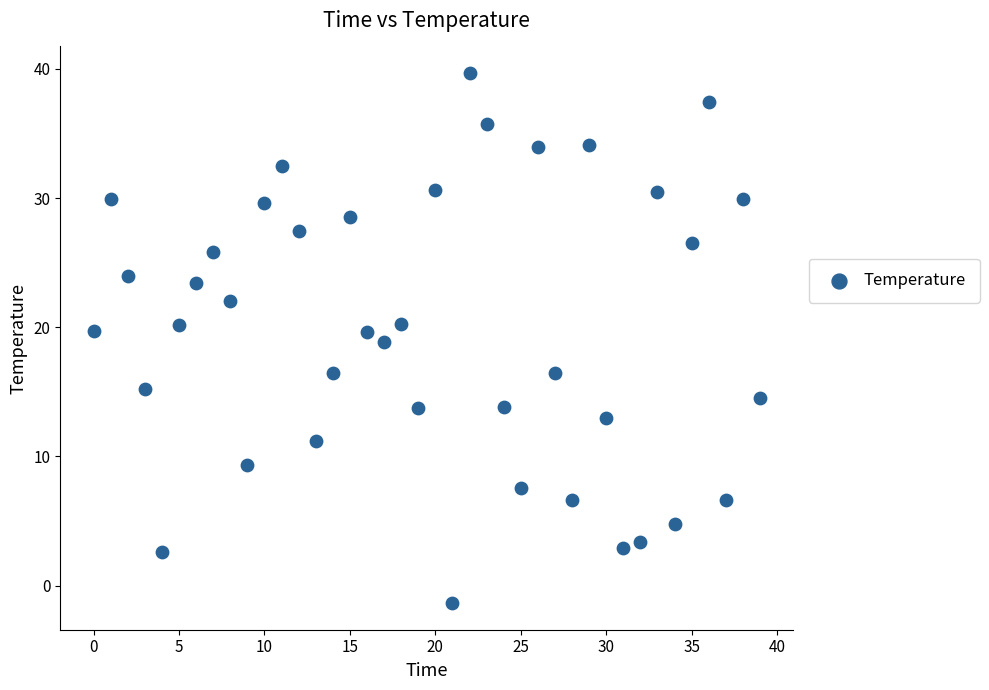

What is the range of Y values (max minus min)?

41.1